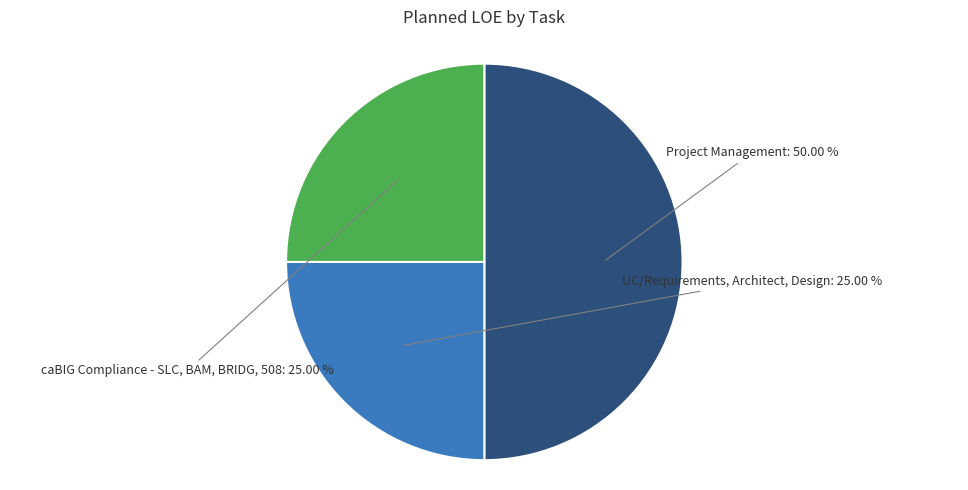

Which category has the biggest portion of the pie?

Project Management